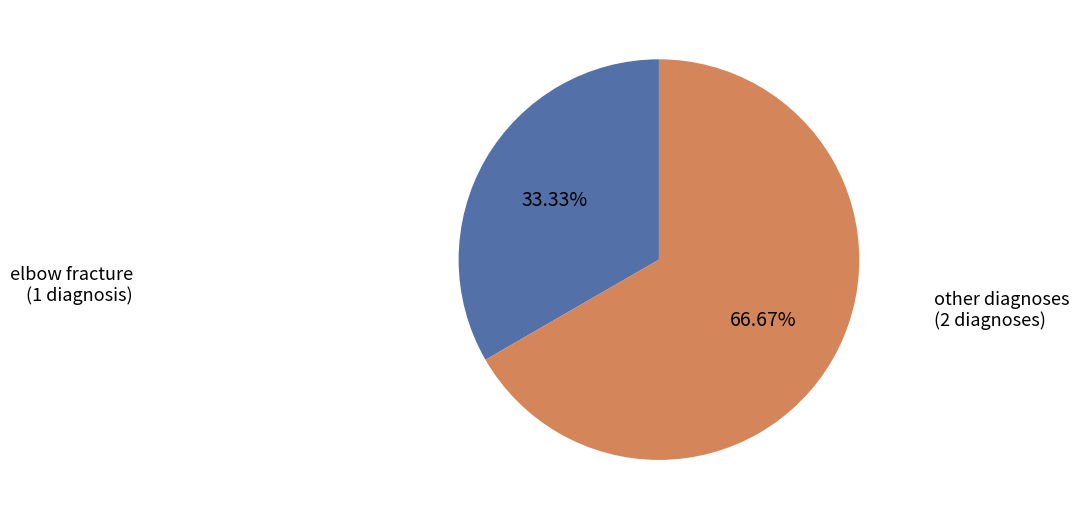

Is there any slice that represents more than half of the pie?

Yes